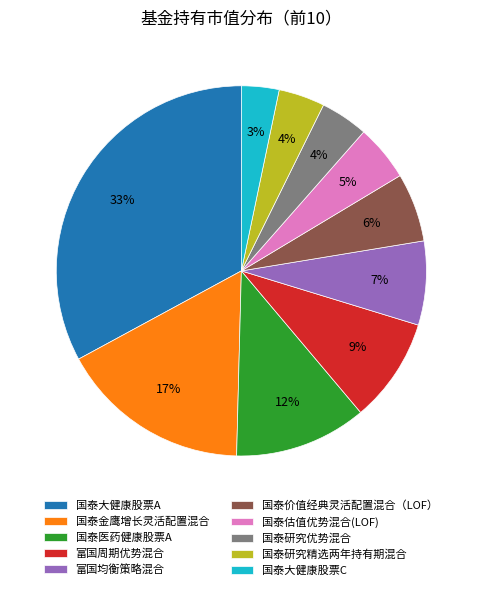

To the nearest percent, what percentage of the pie is 国泰研究优势混合?

4%